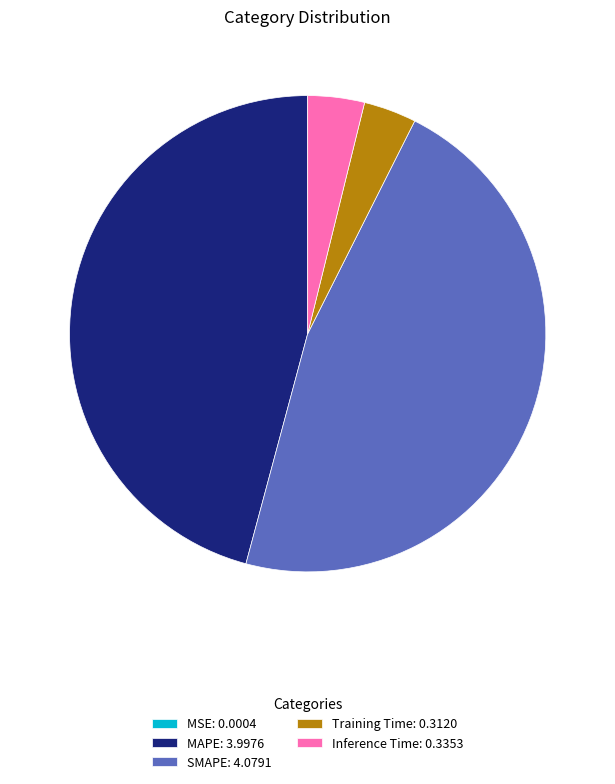

True or false: Training Time: 0.3120 accounts for 4% of the total.

True